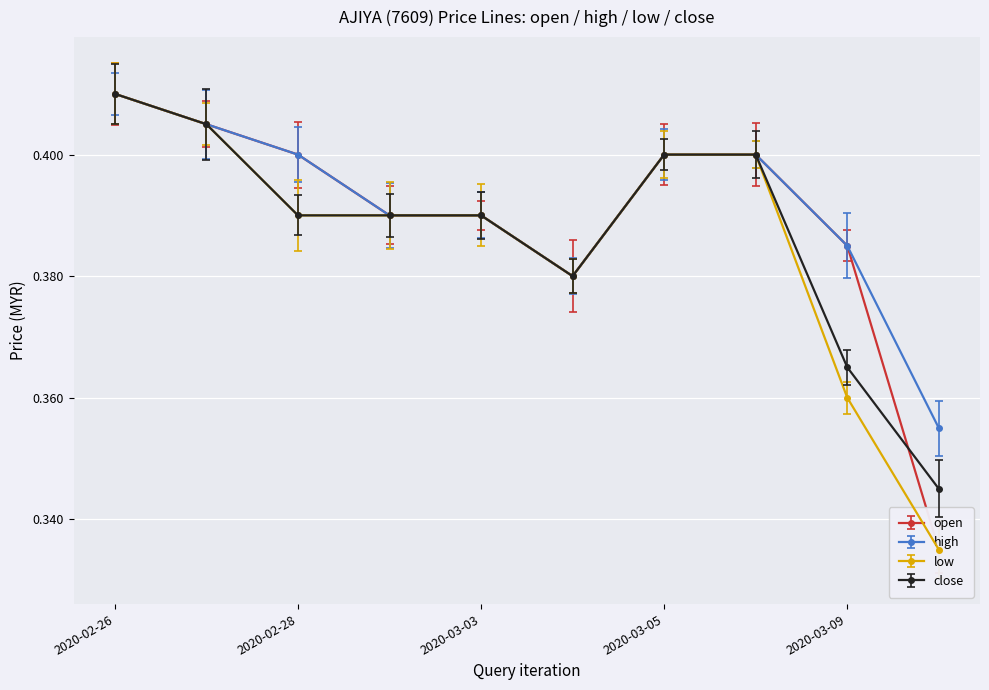

How many series are shown in this chart?

4